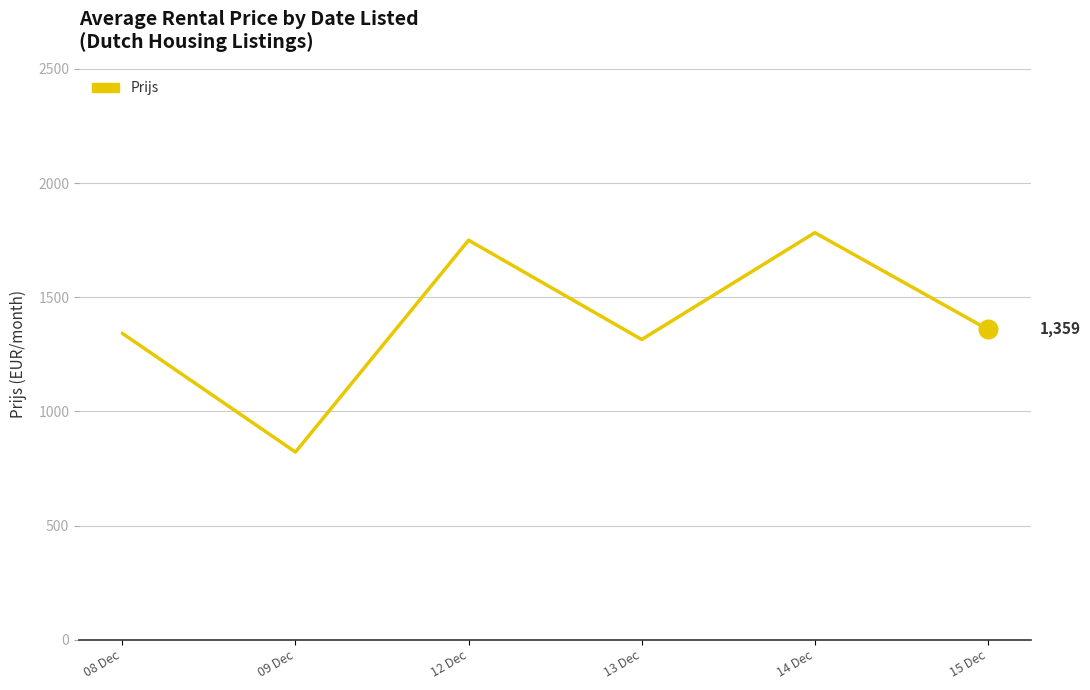

Which has a higher value, 13 Dec or 08 Dec?

08 Dec